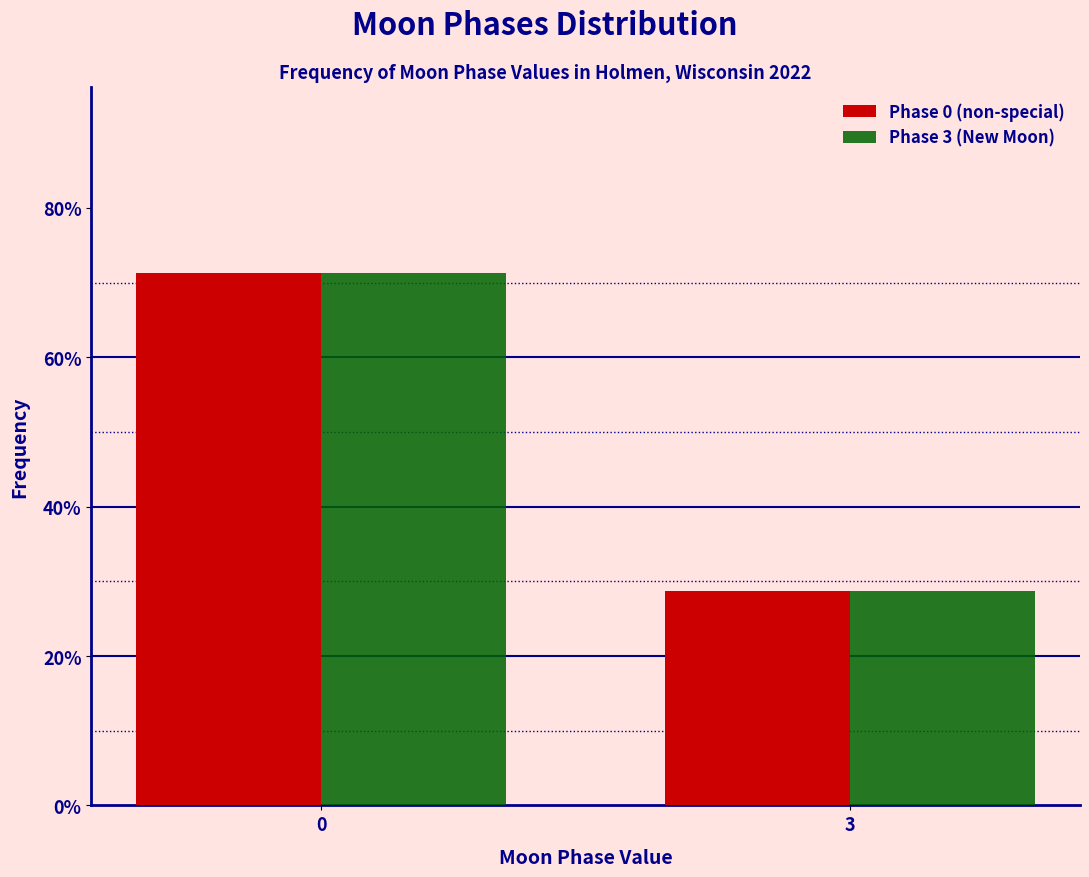

What is the sum of all Phase 3 (New Moon) values?

100.0